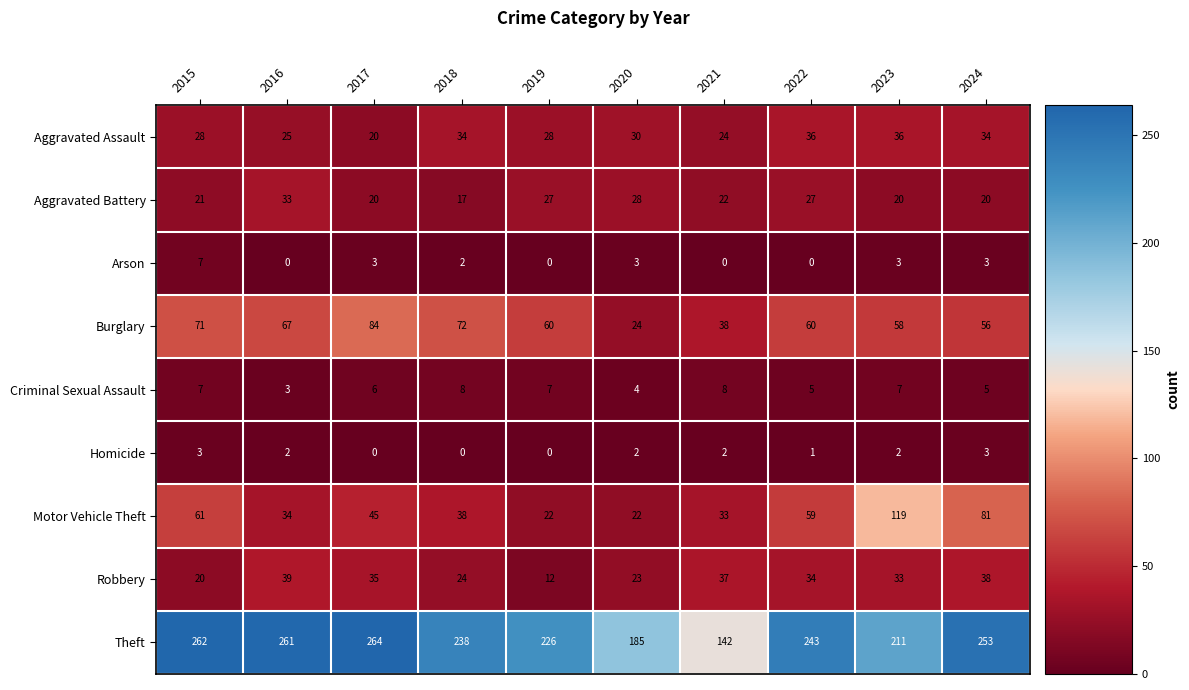

Rank the series at 2022 from highest to lowest value.

Theft, Burglary, Motor Vehicle Theft, Aggravated Assault, Robbery, Aggravated Battery, Criminal Sexual Assault, Homicide, Arson